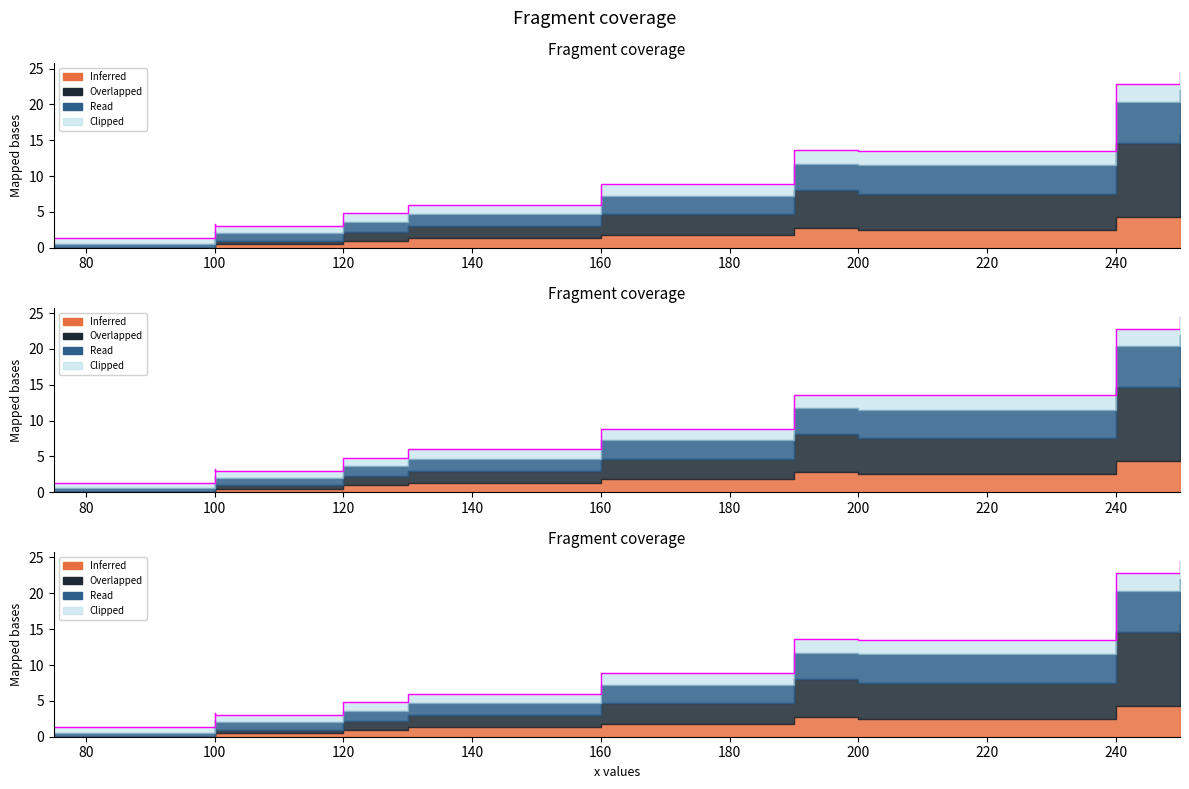

True or false: x and xy cross at least once.

False